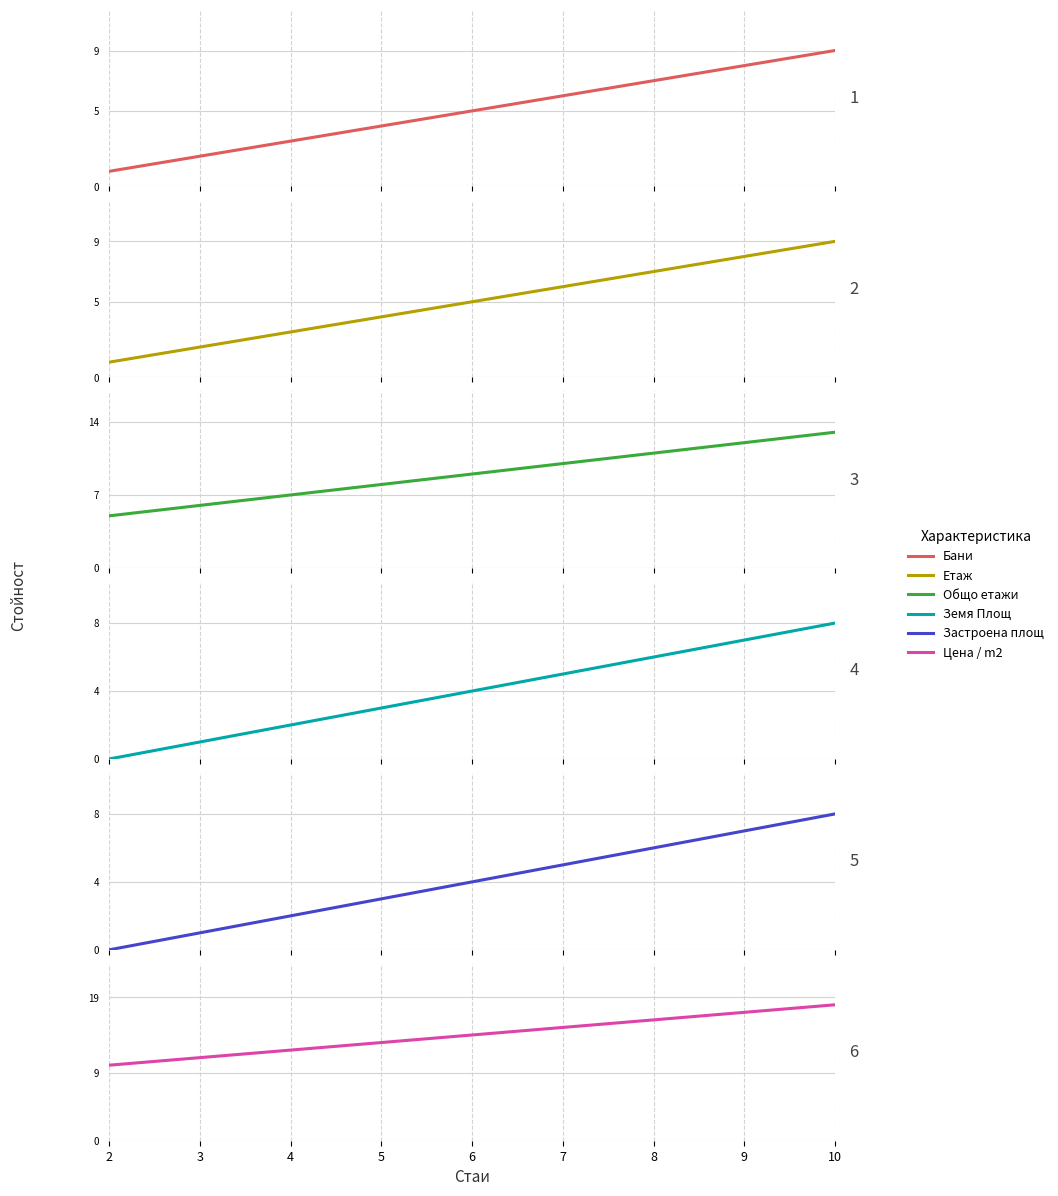

True or false: Етаж has more than 0 points higher than both neighbors.

False